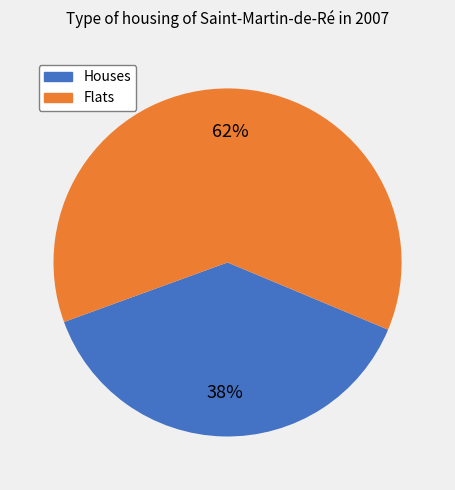

Is there a majority slice in this chart?

Yes